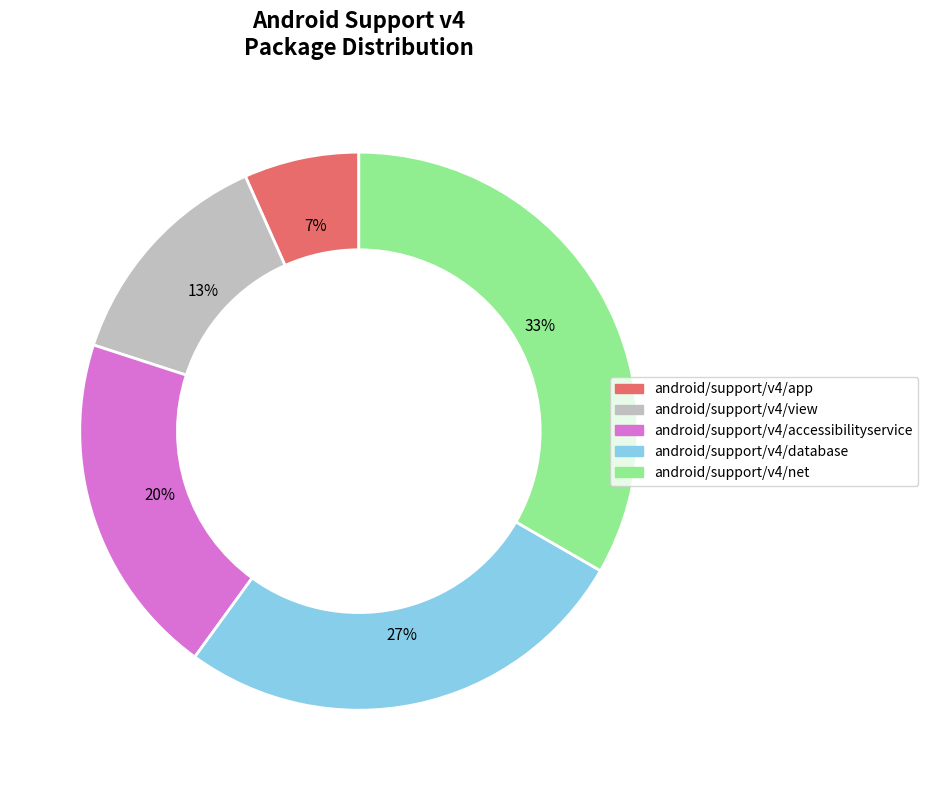

To the nearest percent, what is the difference between the android/support/v4/accessibilityservice and android/support/v4/net slice percentages?

13%